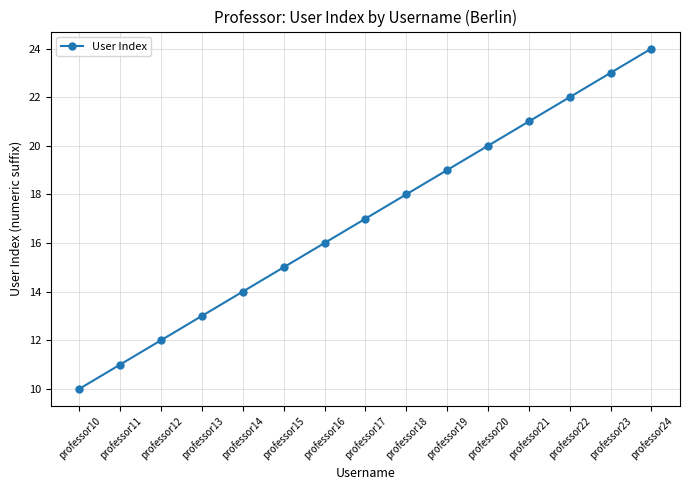

Is it true that the value at professor14 is 5?

False